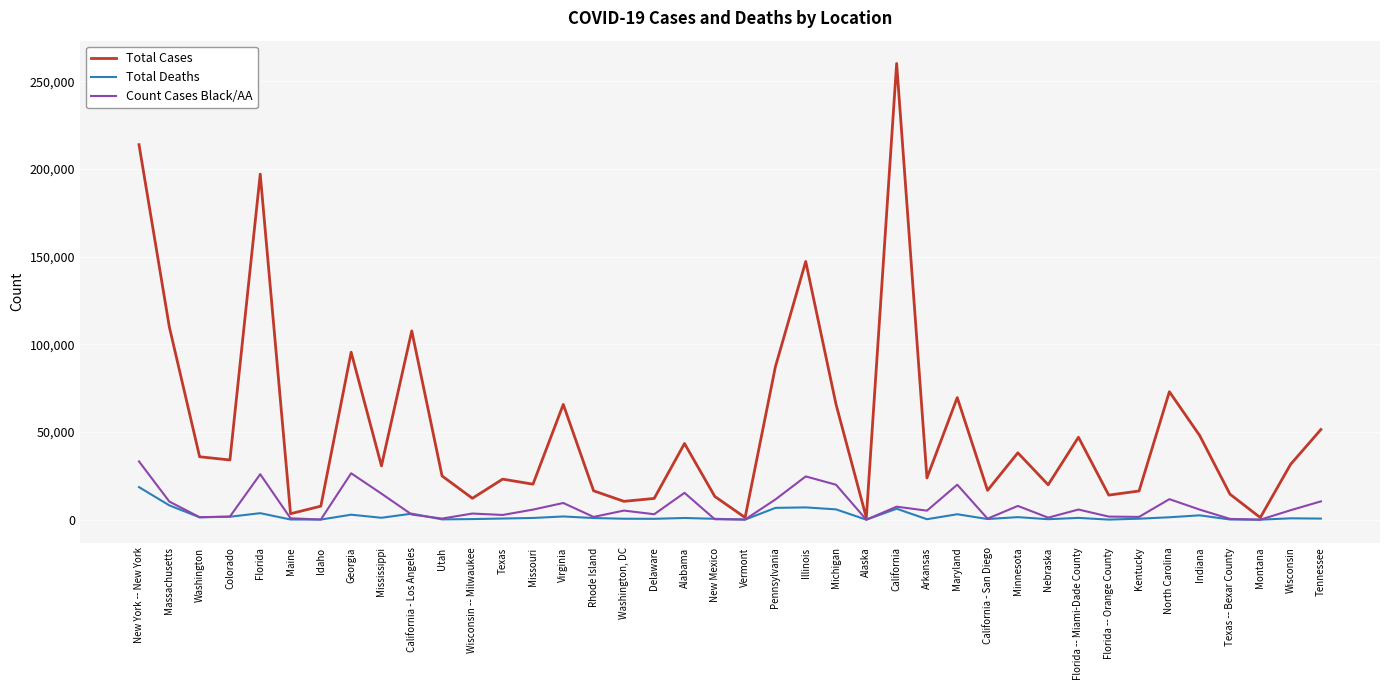

The value of Count Cases Black/AA at Indiana is 5769. True or false?

True